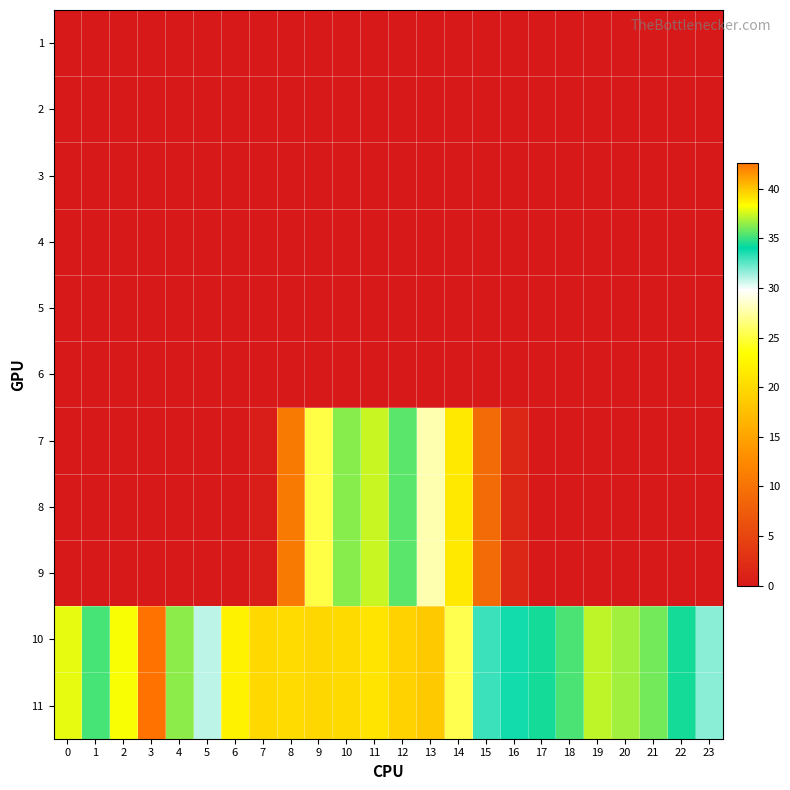

Which label corresponds to the largest value in the chart?

3